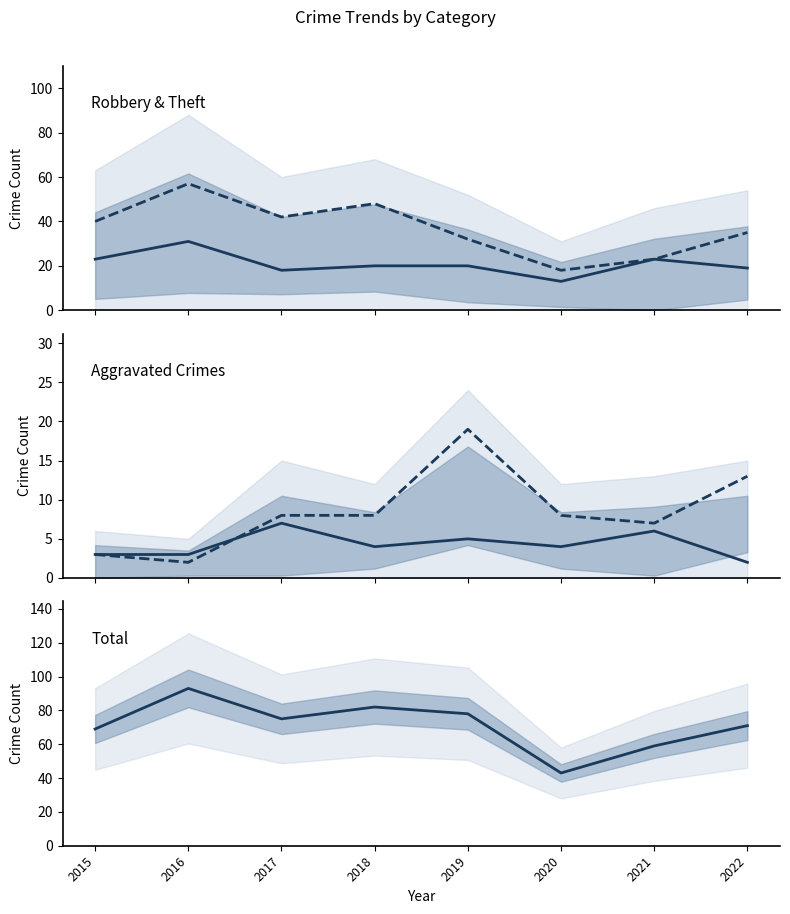

What is the average value of the Aggravated Battery series?

8